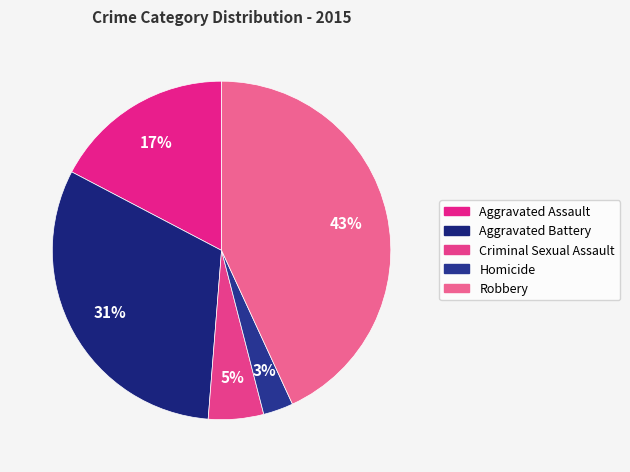

To the nearest percent, what is the average slice percentage?

20%